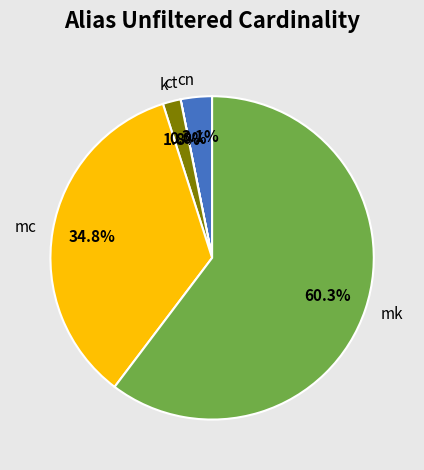

To the nearest percent, what is the difference between the cn and mk slice percentages?

57%